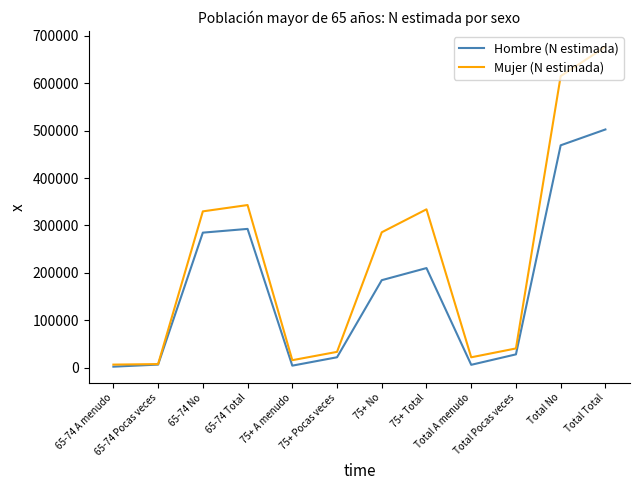

Which series has the largest range (max minus min)?

Mujer (N estimada)